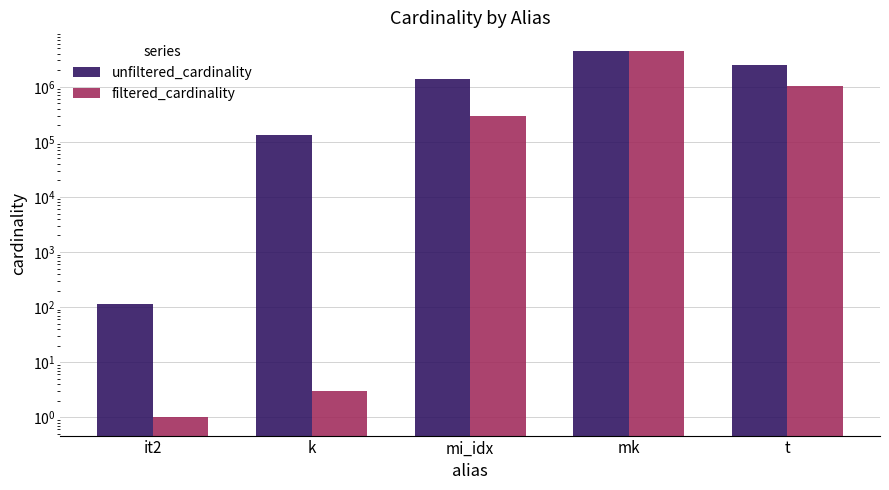

How many values in the unfiltered_cardinality series exceed 1380035?

2